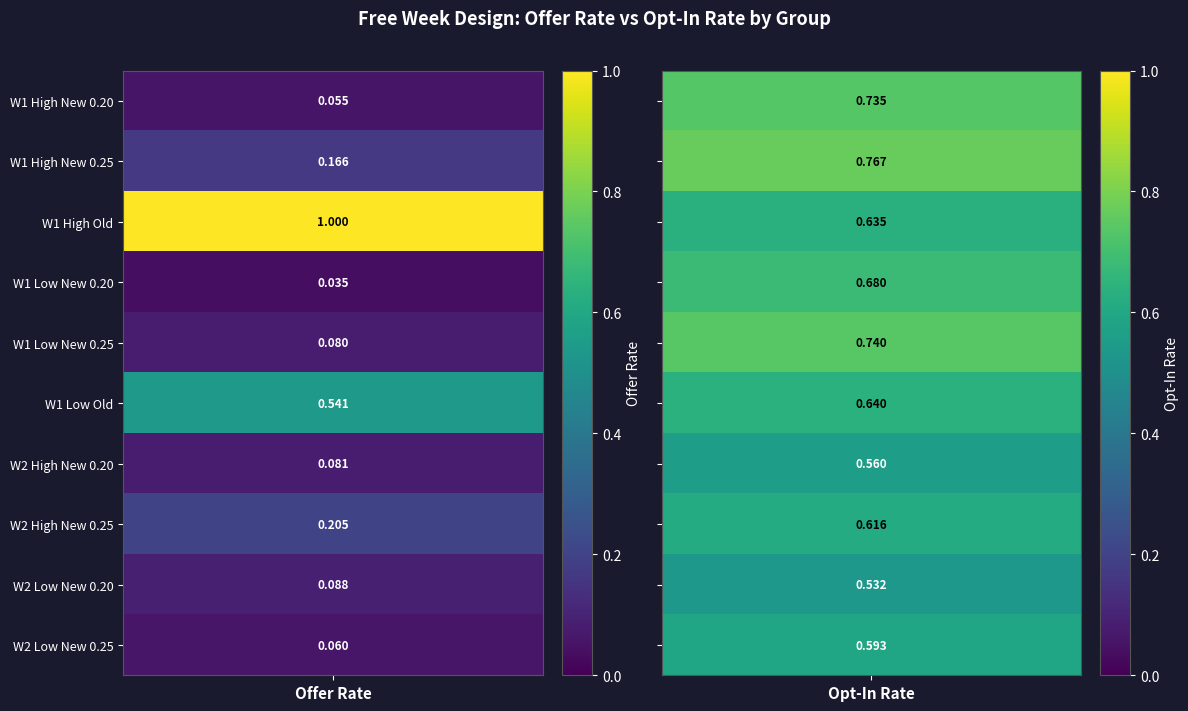

Rank the series by their maximum value, from lowest to highest.

Wave2_Low_New_0.20, Wave2_High_New_0.20, Wave2_Low_New_0.25, Wave2_High_New_0.25, Wave1_Low_Old, Wave1_Low_New_0.20, Wave1_High_New_0.20, Wave1_Low_New_0.25, Wave1_High_New_0.25, Wave1_High_Old